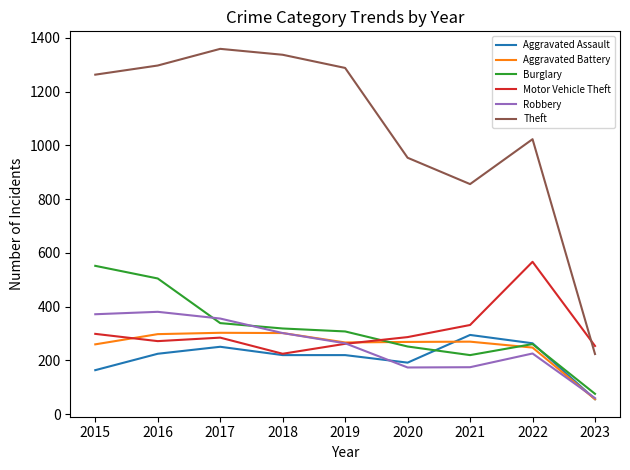

In Robbery, how many points are higher than both neighbors (excluding endpoints)?

2